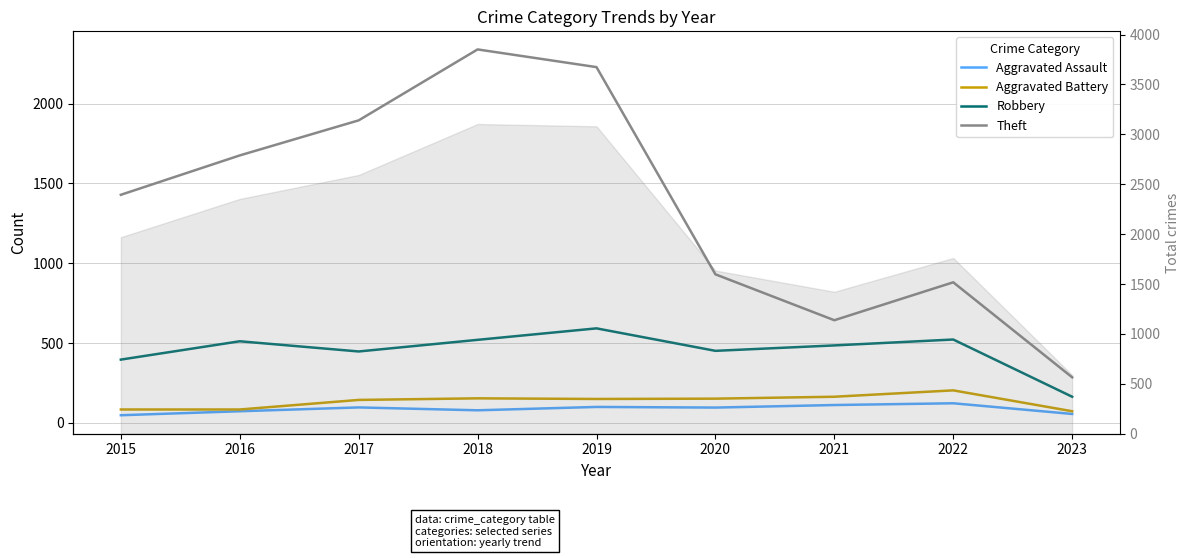

Reading left to right, list all the values displayed in this chart.

Aggravated Assault: 2015=46	2016=71	2017=95	2018=77	2019=98	2020=94	2021=110	2022=121	2023=54
Aggravated Battery: 2015=82	2016=82	2017=142	2018=152	2019=148	2020=150	2021=162	2022=202	2023=71
Robbery: 2015=395	2016=510	2017=446	2018=519	2019=591	2020=450	2021=484	2022=521	2023=162
Theft: 2015=1429	2016=1676	2017=1896	2018=2341	2019=2230	2020=930	2021=642	2022=880	2023=284